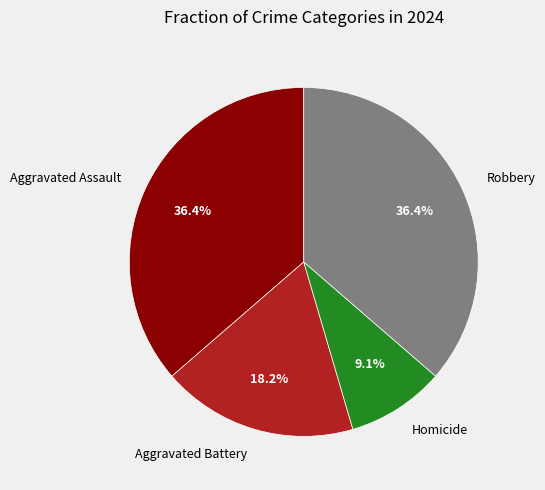

Is there a majority slice in this chart?

No